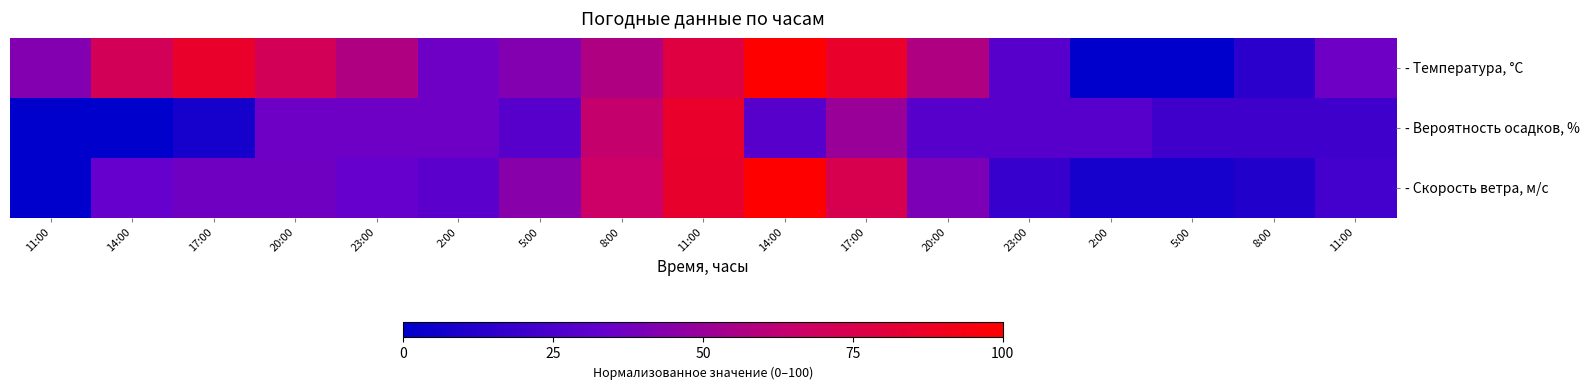

Which series has the largest total across all categories?

- Температура, °C